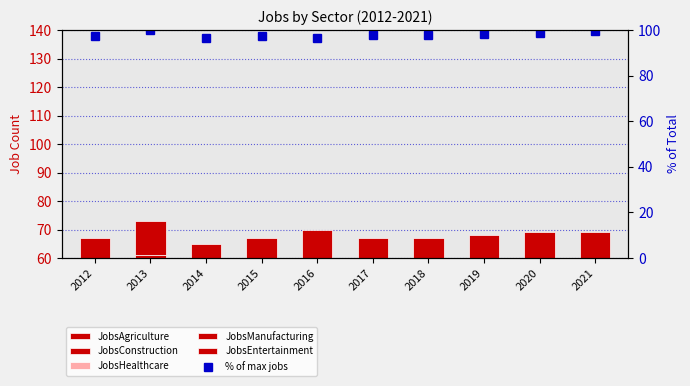

What is the greatest value displayed?

100.0